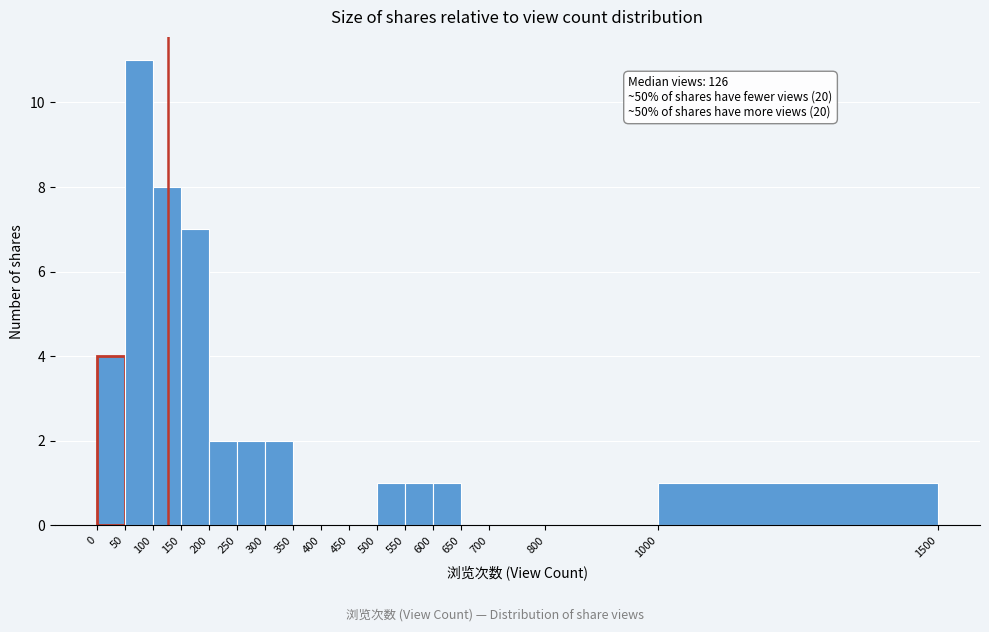

Over which range of the x-axis is the bar tallest?

50 to 100